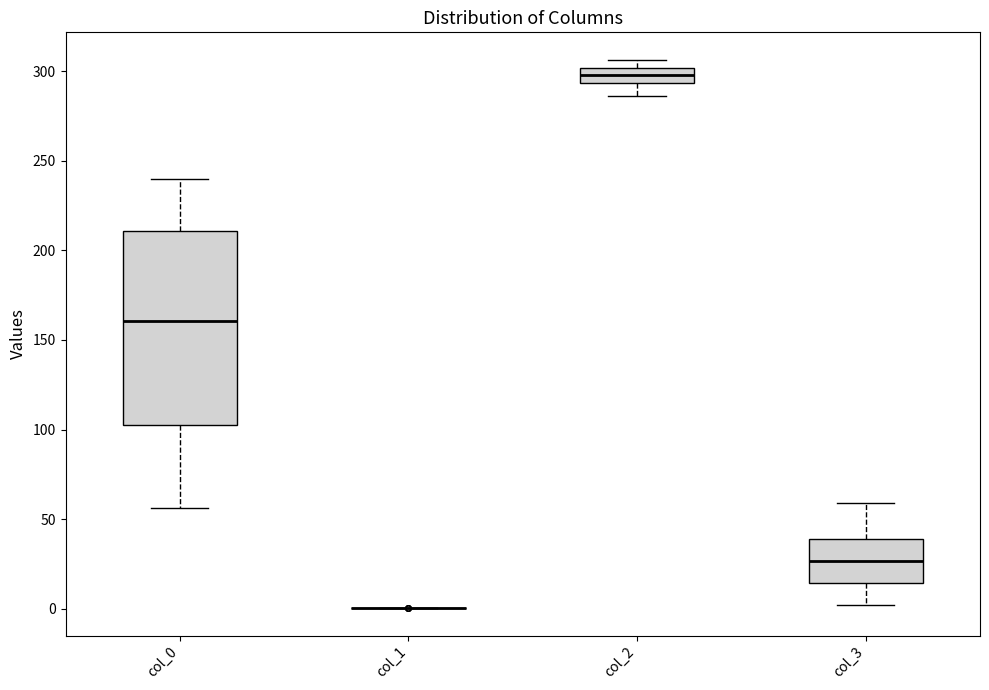

Comparing the boxes themselves (not the whiskers), which one is the tallest?

col_0